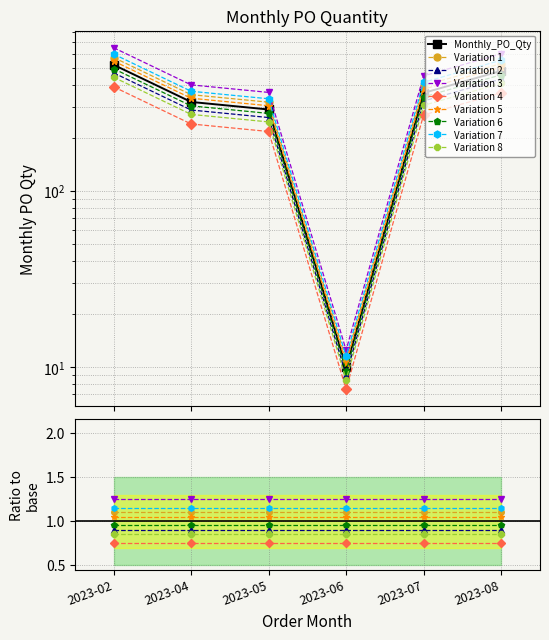

Is it true that the value at 2023-05 is 164?

False